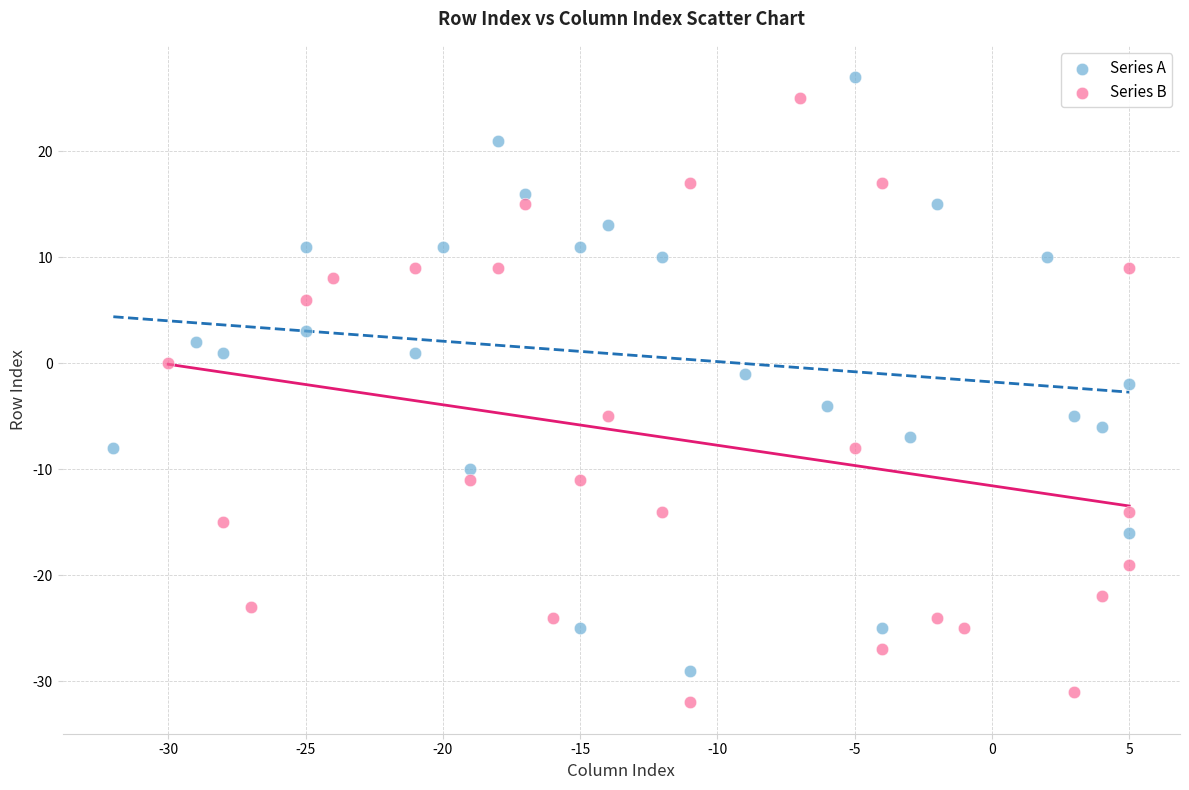

Which series reaches the minimum Y coordinate?

Series B